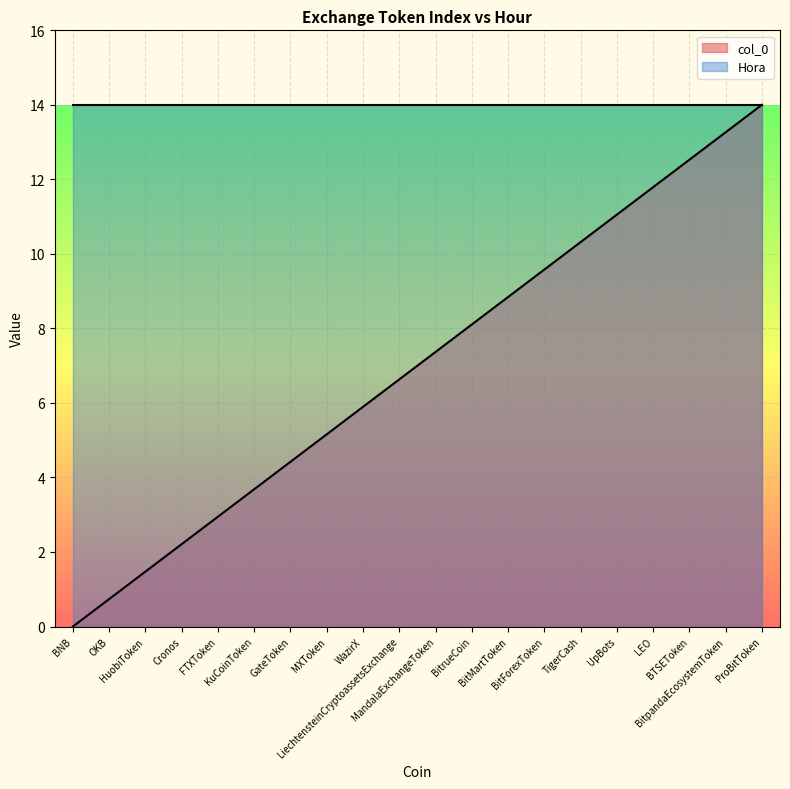

What is the value of the 8th point from the left?

5.2